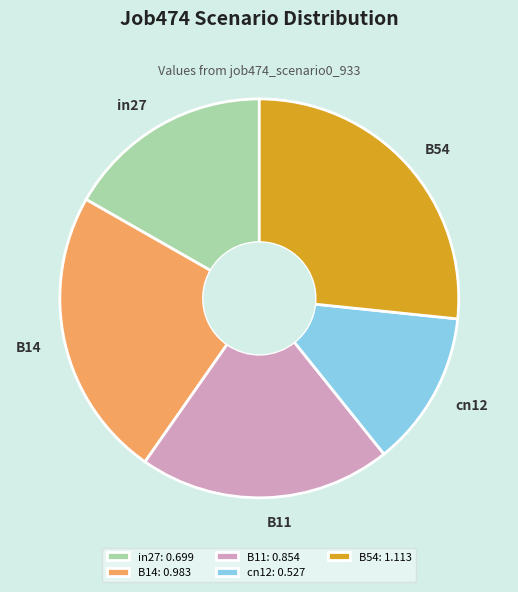

Does any single category account for the majority?

No